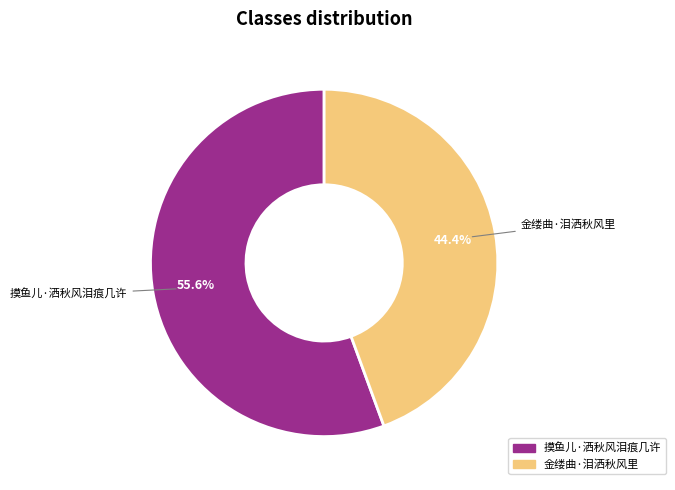

What is the smallest slice in the pie chart?

金缕曲·泪洒秋风里